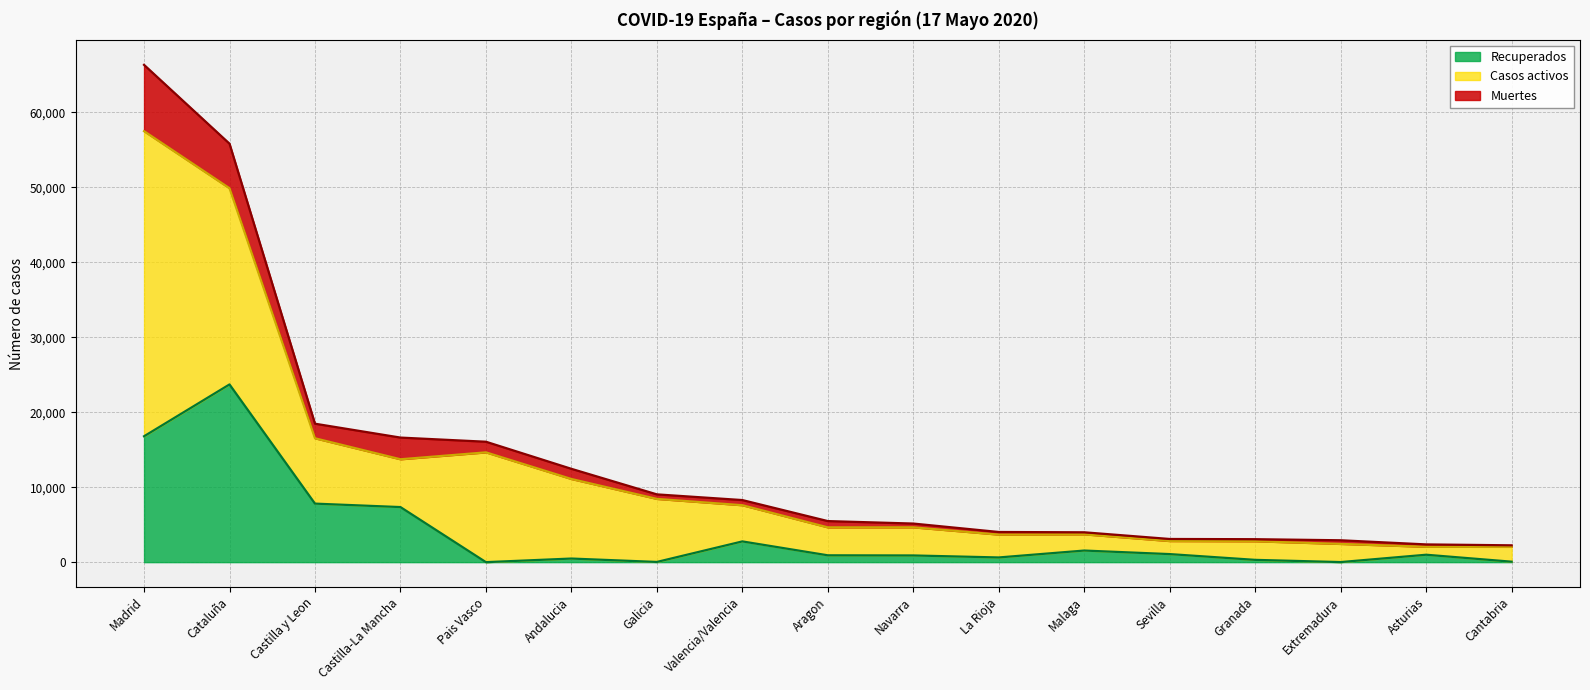

True or false: Recuperados has a value of 4625 at Madrid.

False